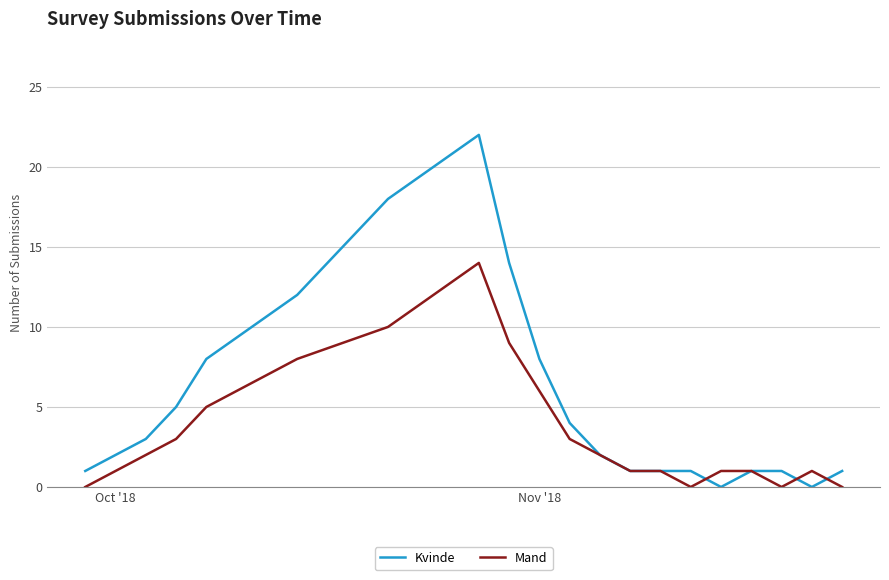

Reading left to right, list all the values displayed in this chart.

Kvinde: 1	2	3	5	8	12	18	22	14	8	4	2	1	1	1	0	1	1	0	1
Mand: 0	1	2	3	5	8	10	14	9	6	3	2	1	1	0	1	1	0	1	0